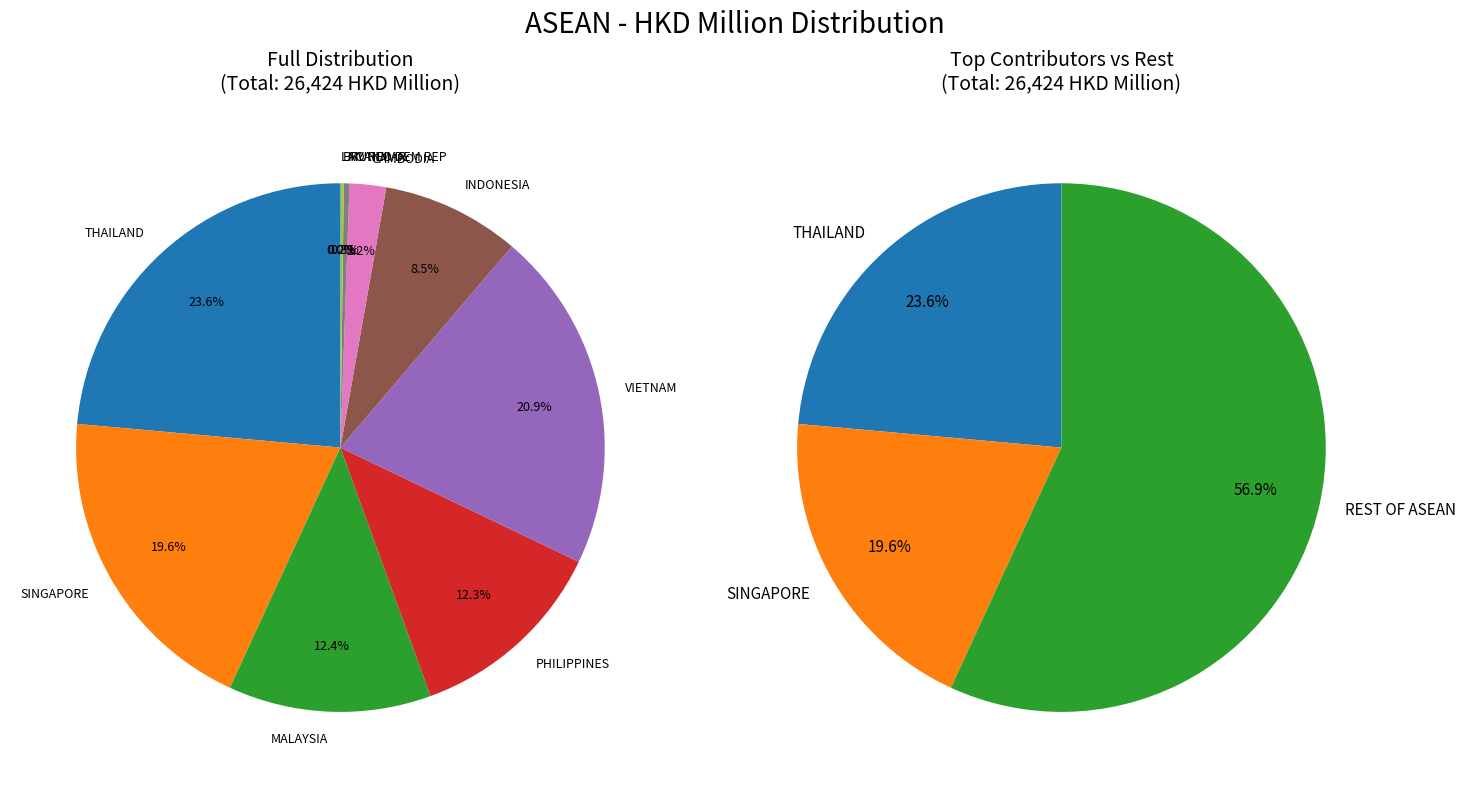

Is there a majority slice in this chart?

No